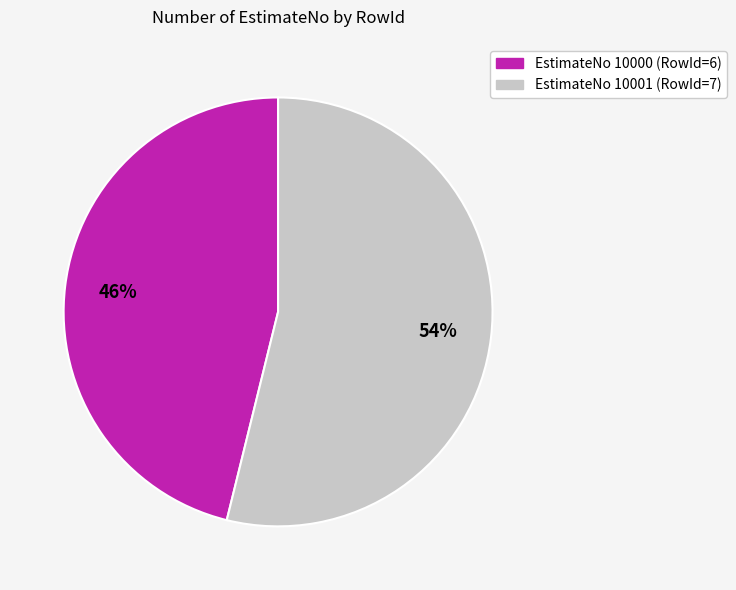

To the nearest percent, what is the difference between the largest and smallest slice percentages?

8%